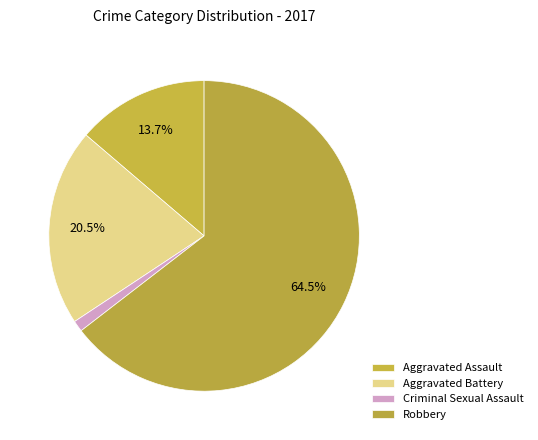

How many segments does this pie chart have?

4